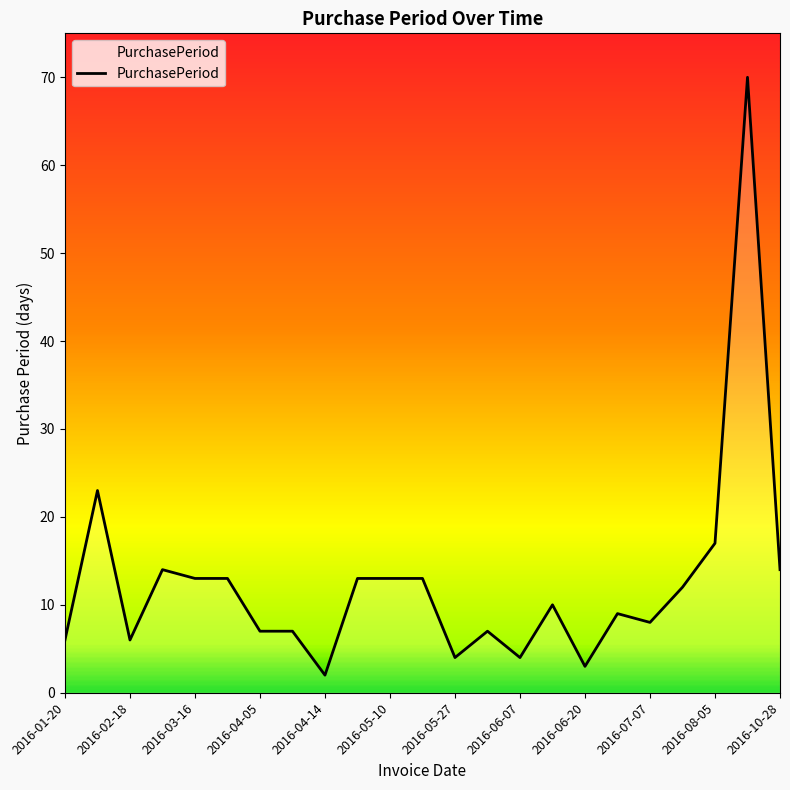

What is the greatest value displayed?

70